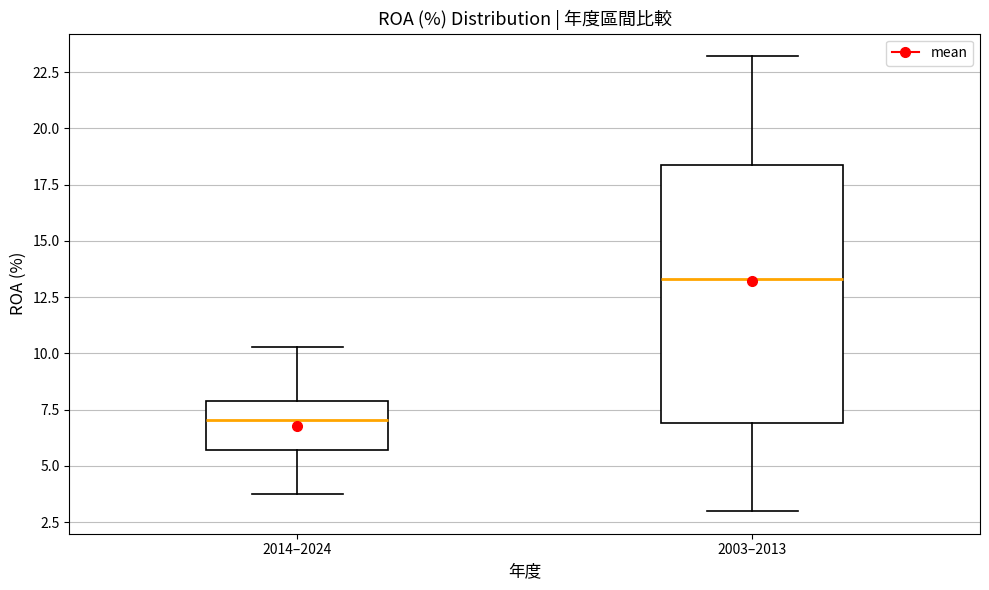

Reading left to right, transcribe this box plot: for each box, give where its median line is, the range the box spans, and where its two whiskers end, as read against the y-axis. The values are not printed on the chart, so give them approximately, as read against the axis.

2014–2024: median 7.0, box 5.5 to 8.0, whiskers 4.0 to 10.5
2003–2013: median 13.5, box 7.0 to 18.5, whiskers 3.0 to 23.0